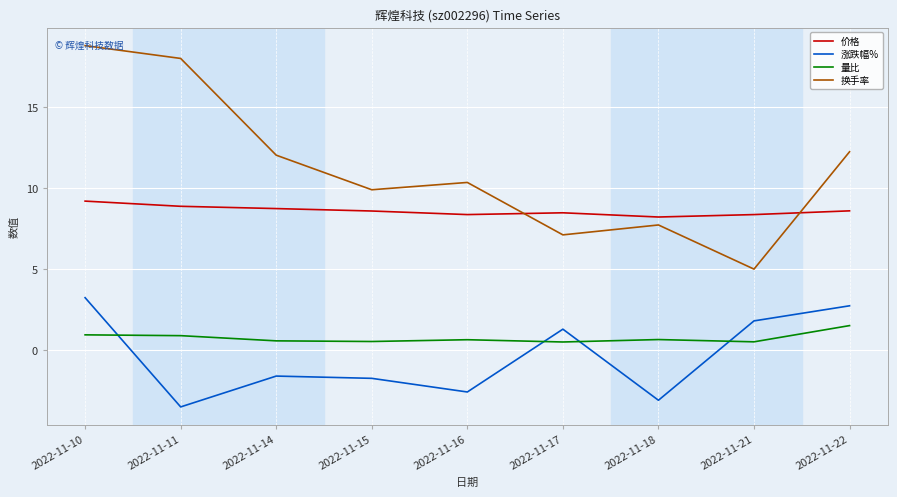

How many interior local peaks does the 换手率 series have?

2